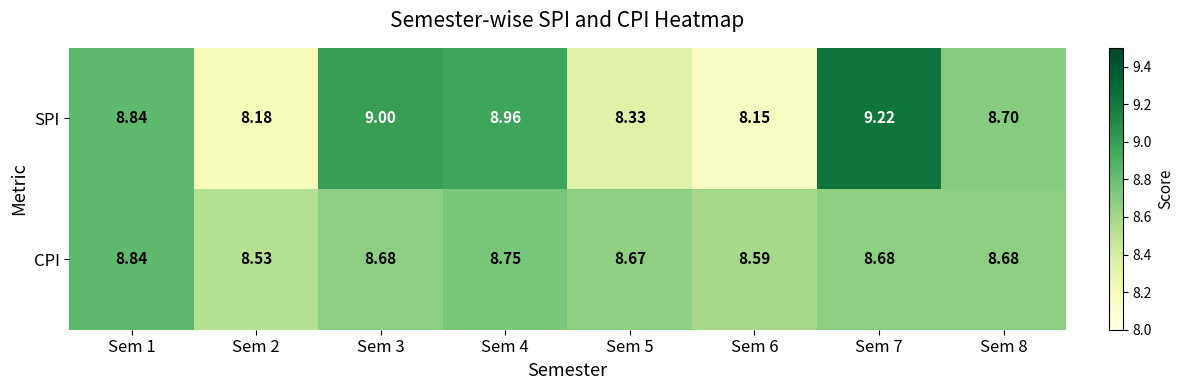

Which series has the widest spread of values?

SPI